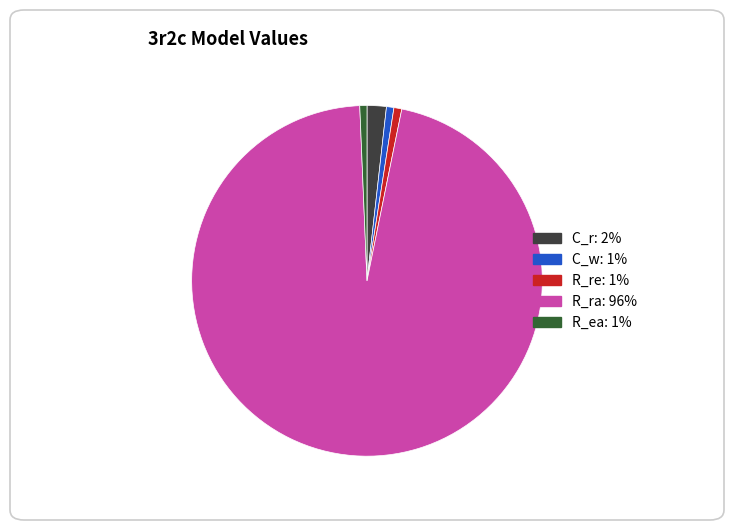

Which category has the biggest portion of the pie?

R_ra